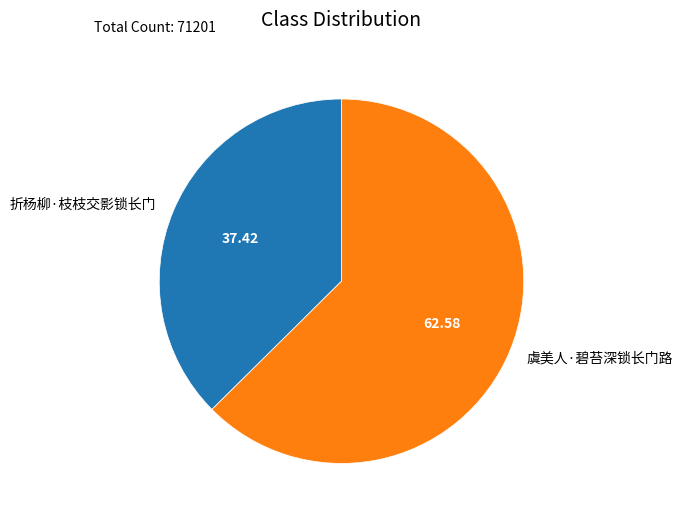

Which has a higher value, 虞美人·碧苔深锁长门路 or 折杨柳·枝枝交影锁长门?

虞美人·碧苔深锁长门路